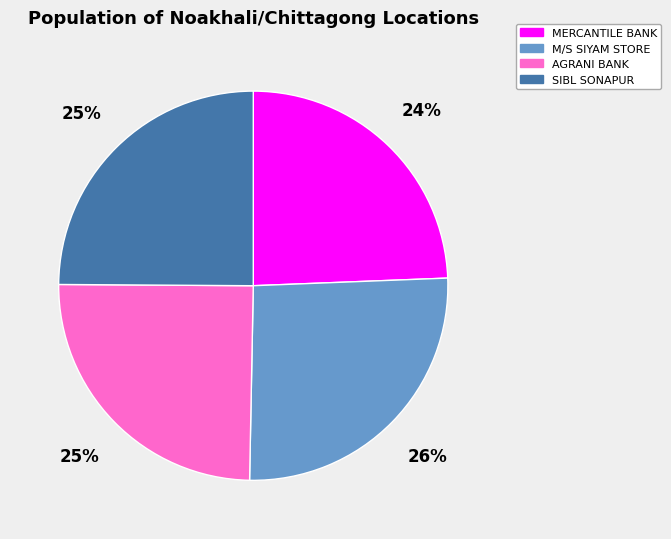

Does any single category account for the majority?

No